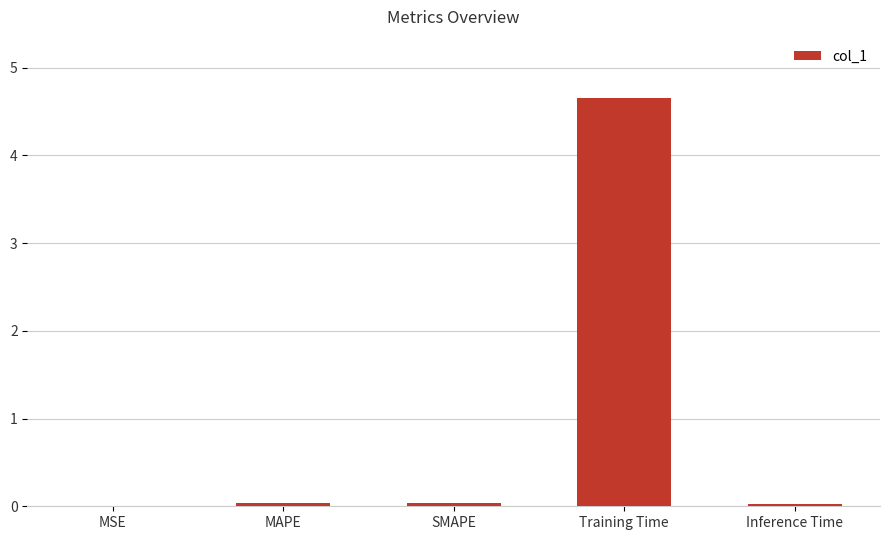

Between Training Time and MSE, which is larger?

Training Time